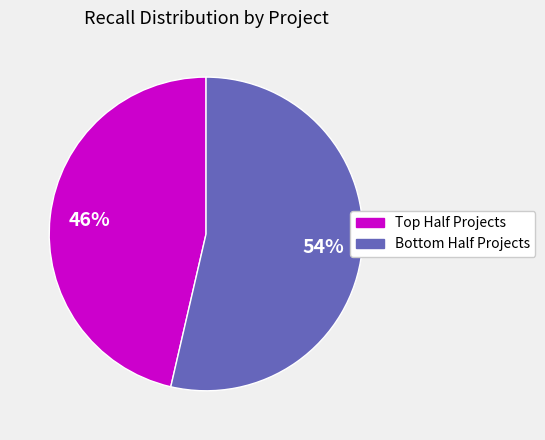

To the nearest percent, what is the average slice percentage?

50%